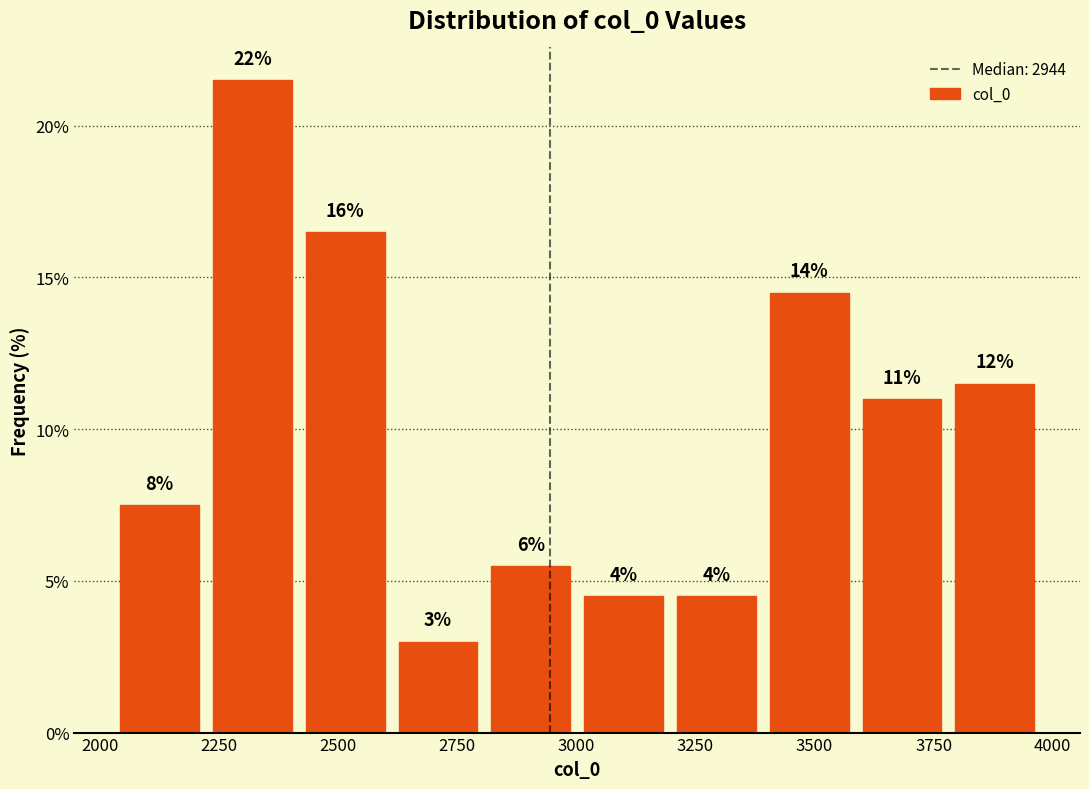

Around what value on the x-axis is the tallest bar? Give the approximate position of its centre, as read against the axis.

2300